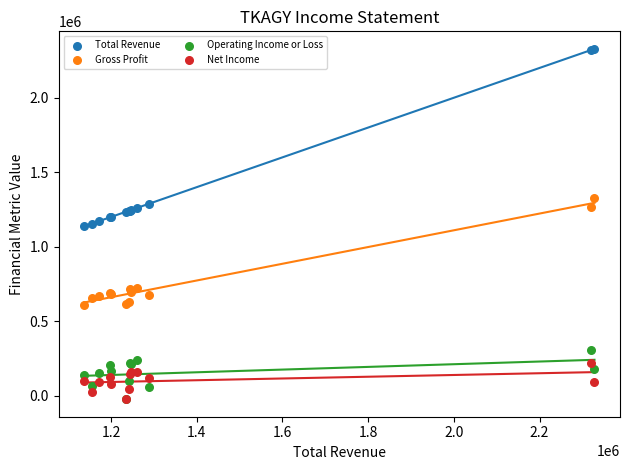

In the Total Revenue series, what Y value is closest to 1732750?

1289100